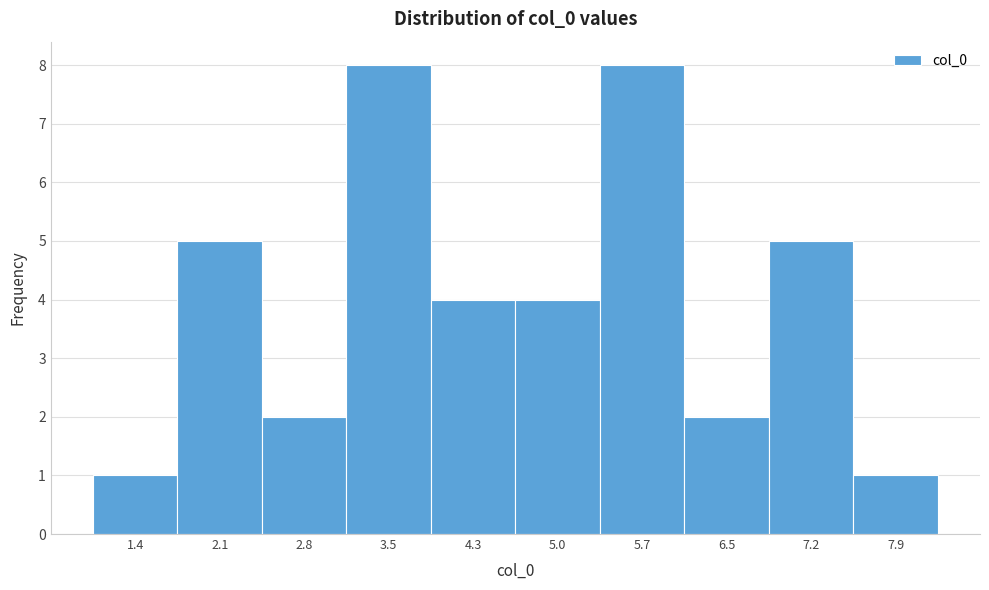

Reading right to left, list all the values displayed in this chart.

1	5	2	8	4	4	8	2	5	1